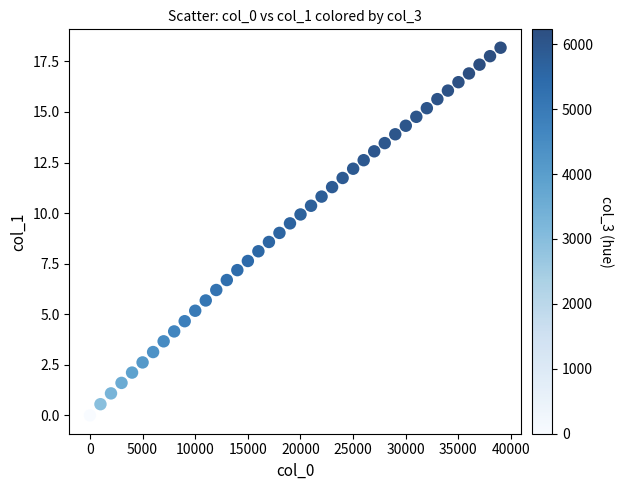

What is the range of Y values (max minus min)?

18.2